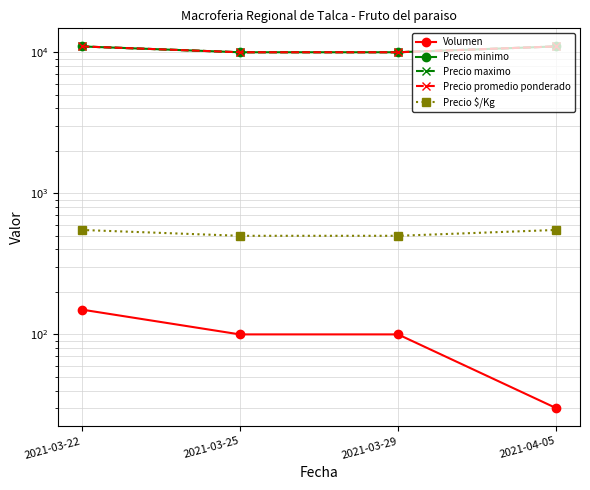

The value of Precio promedio ponderado at 2021-04-05 is 11000. True or false?

True